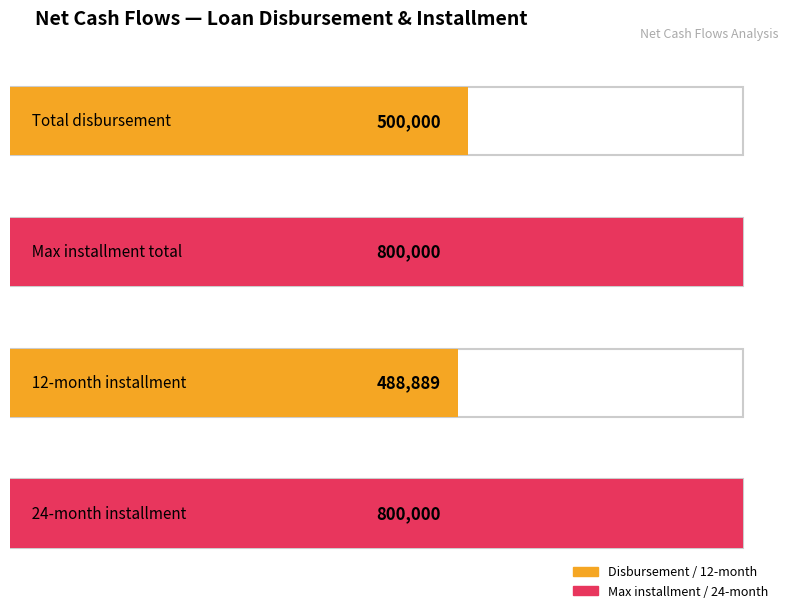

The New loan disbursement series shows 296844.0 at 2019-11. True or false?

False